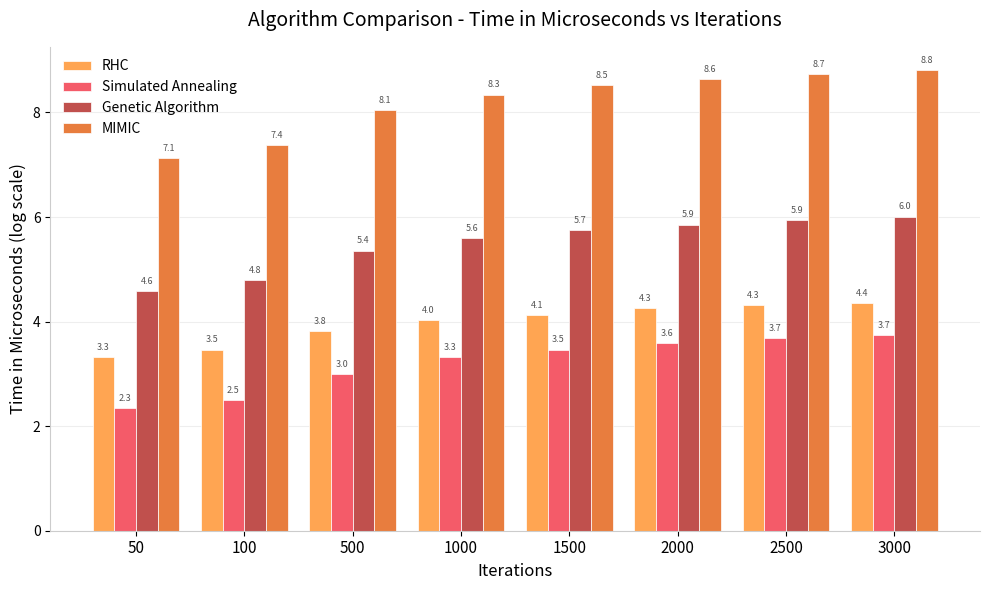

What is the value of the Simulated Annealing bar at the 1st from the left?

2.3